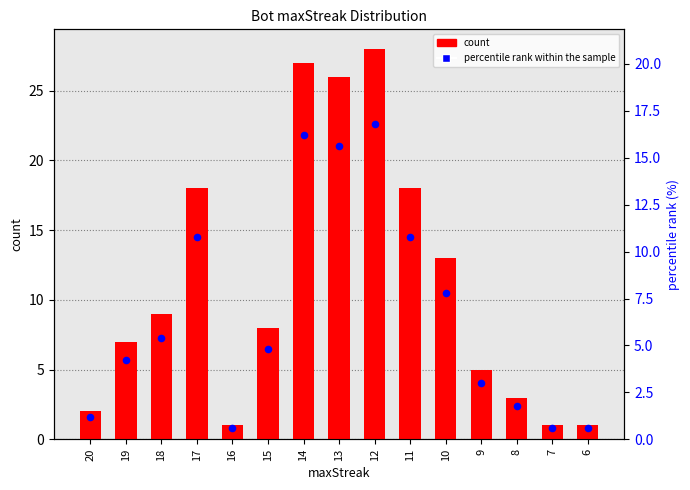

At how many categories does at least one series exceed 3?

10